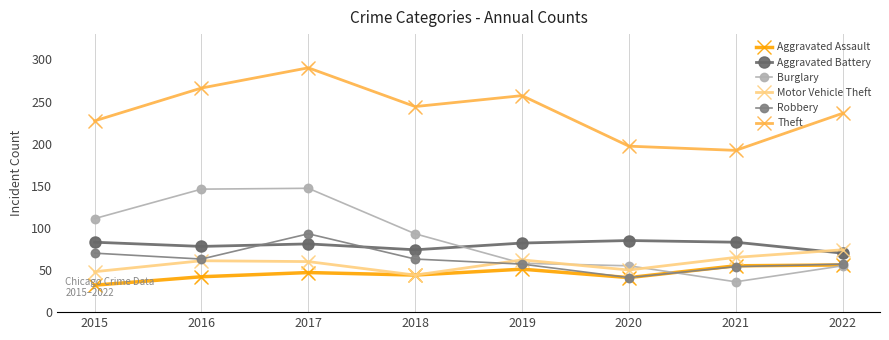

At which category is the sum across all series the highest?

2017